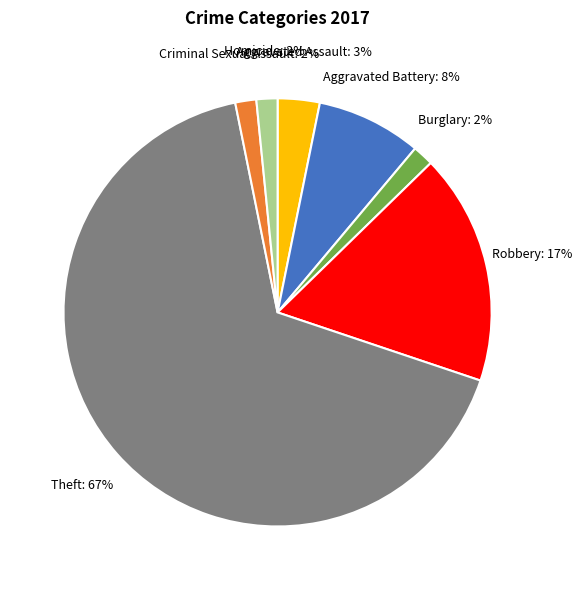

What percentage is the Criminal Sexual Assault slice, to the nearest percent?

2%